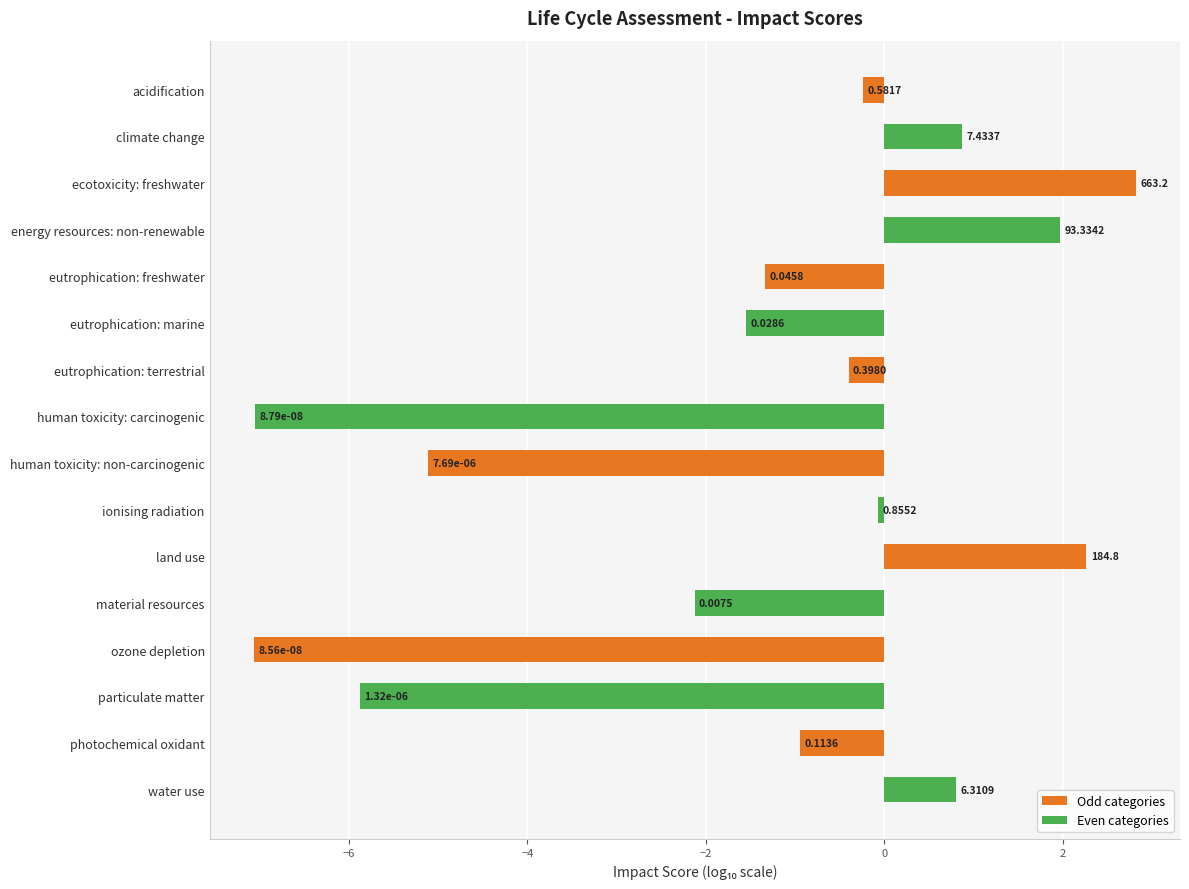

What is the greatest value displayed?

2.8